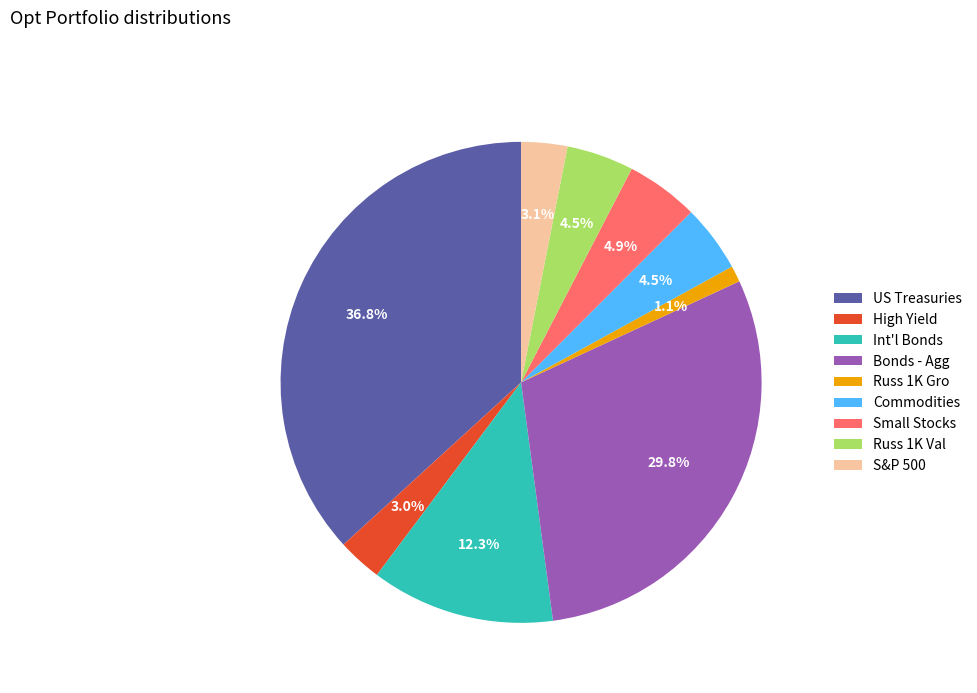

What is the largest slice in the pie chart?

US Treasuries